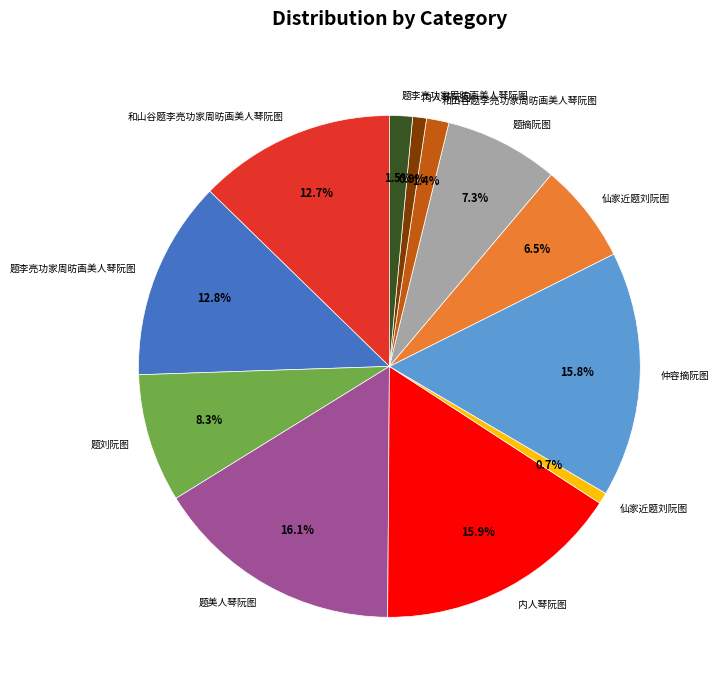

Does any single category account for the majority?

No